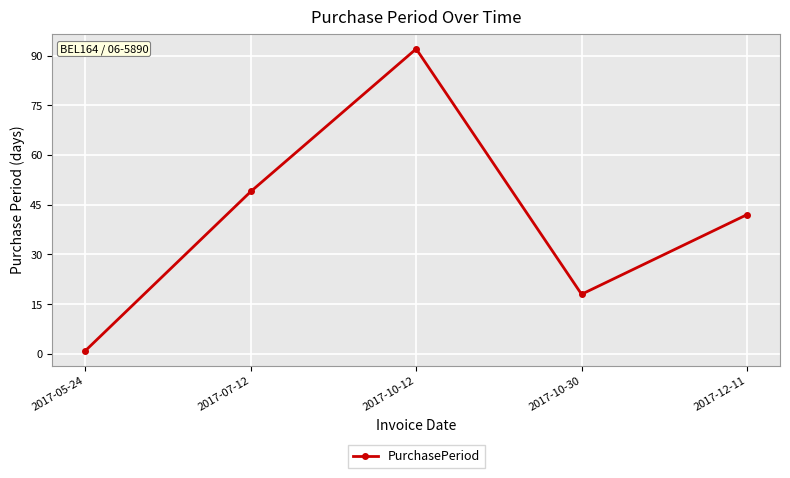

How many lines are shown in the chart?

1